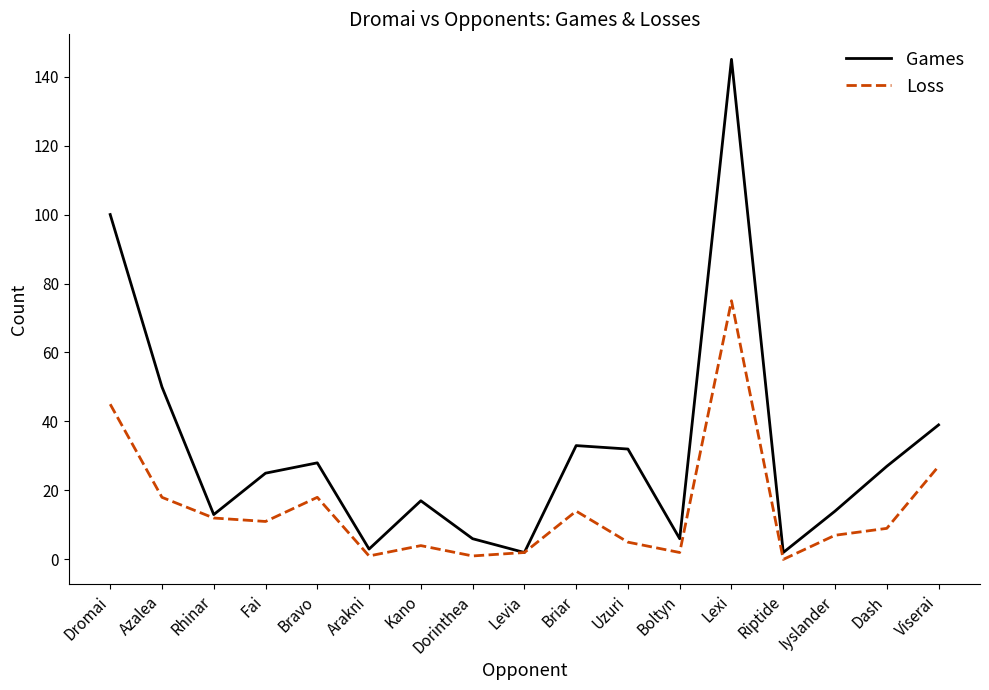

What value does the Games series have at Bravo?

28